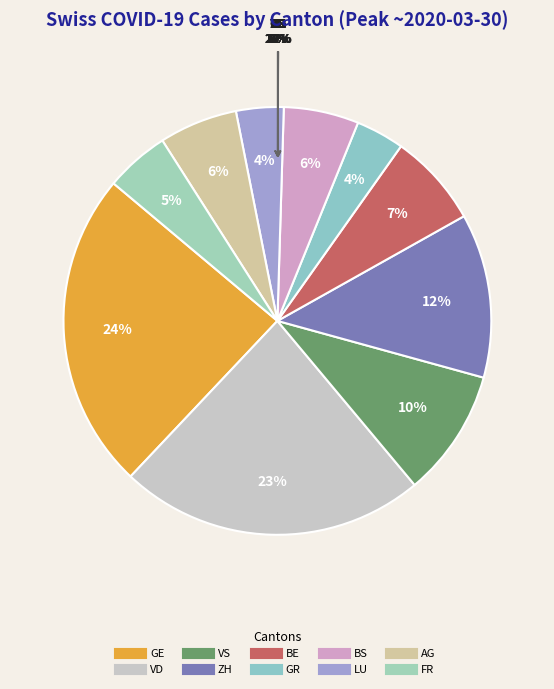

Is there a majority slice in this chart?

No